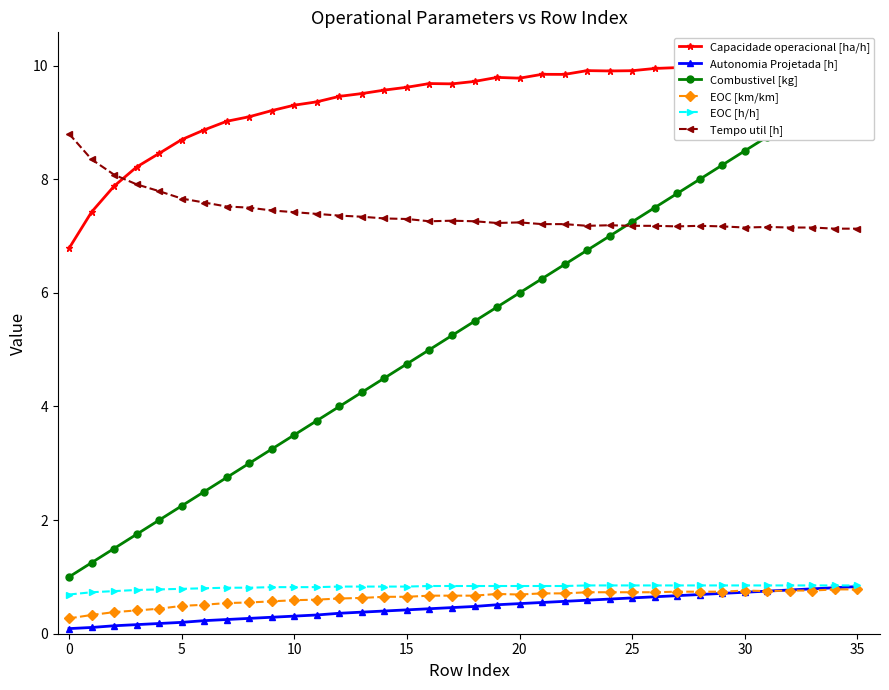

What is the difference between the highest and lowest values at 19?

9.3